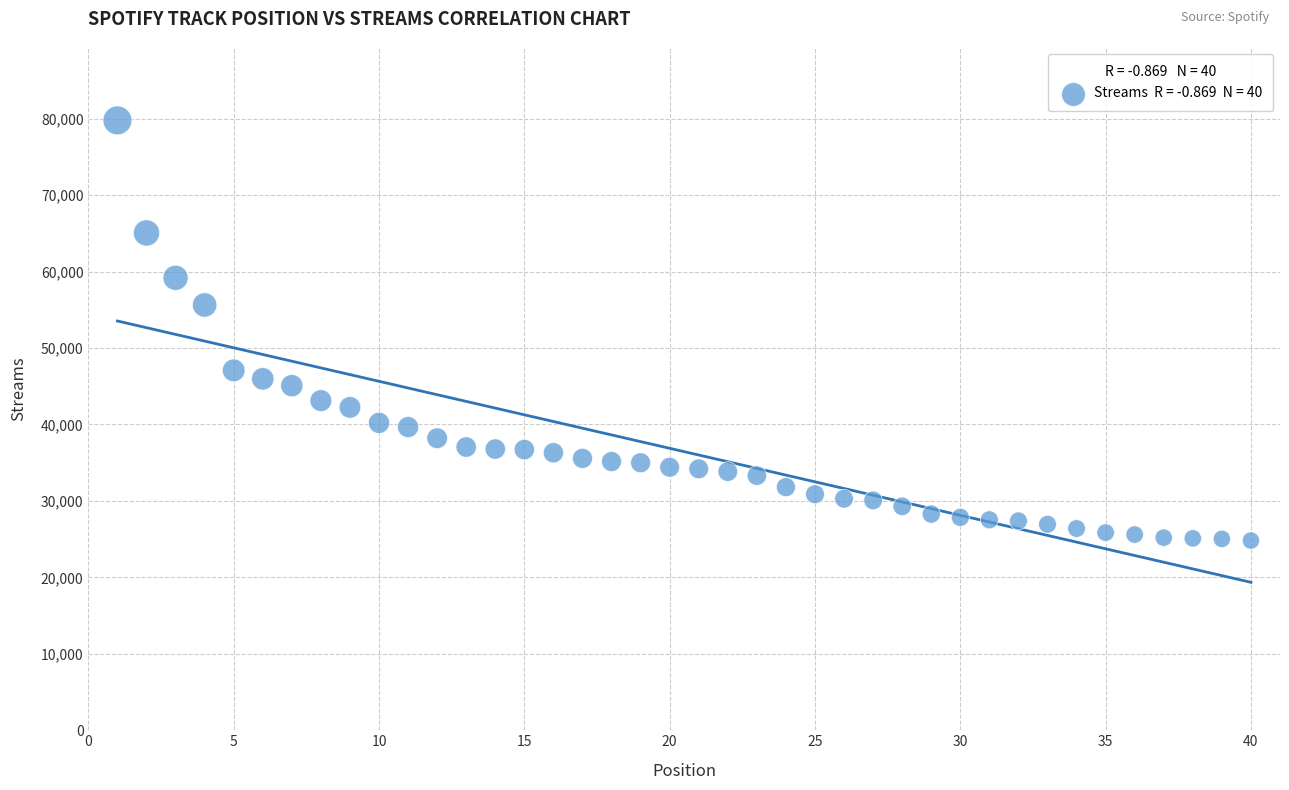

What is the range of Y values (max minus min)?

54955